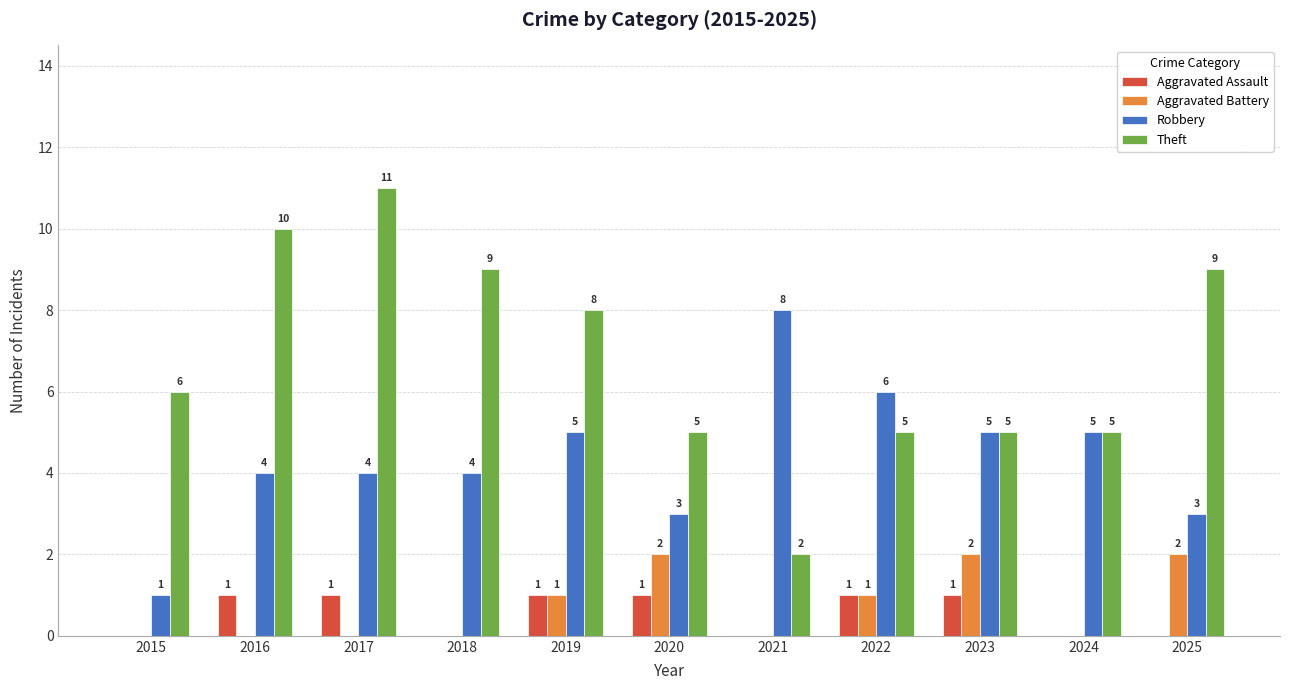

Between 2019 and 2020, which series saw the biggest shift?

Theft